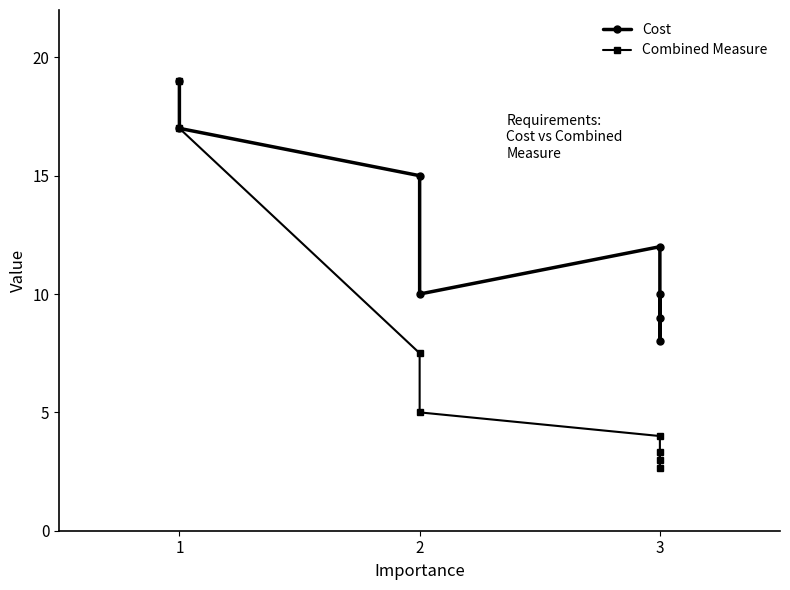

What is the average value of the Combined Measure series?

7.7